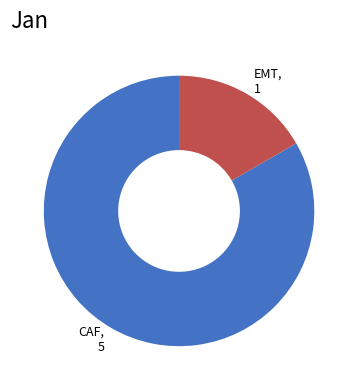

Which has a higher value, EMT or CAF?

CAF